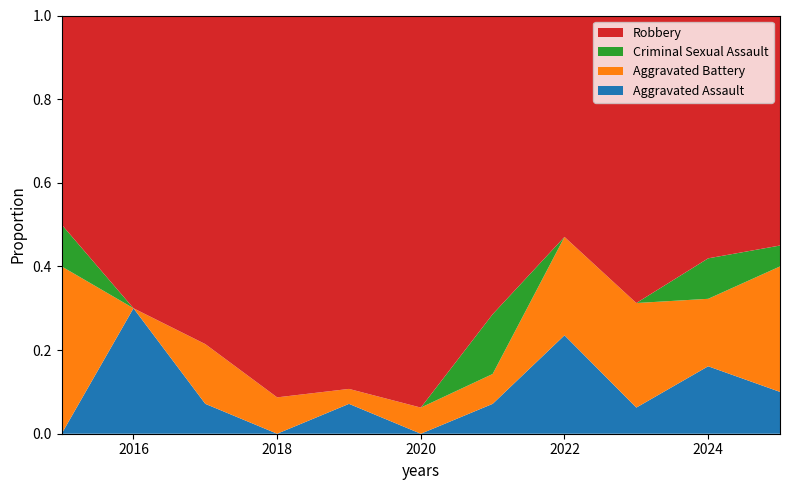

Reading left to right, list all the values displayed in this chart.

Aggravated Assault: 0	3	1	0	2	0	1	4	1	5	2
Aggravated Battery: 4	0	2	2	1	1	1	4	4	5	6
Criminal Sexual Assault: 1	0	0	0	0	0	2	0	0	3	1
Robbery: 5	7	11	21	25	15	10	9	11	18	11